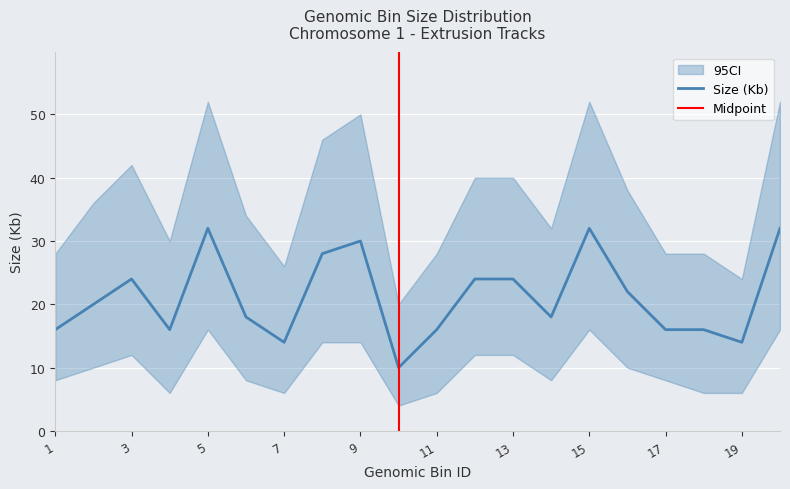

Is it true that CI_upper equals 13 at 10?

False